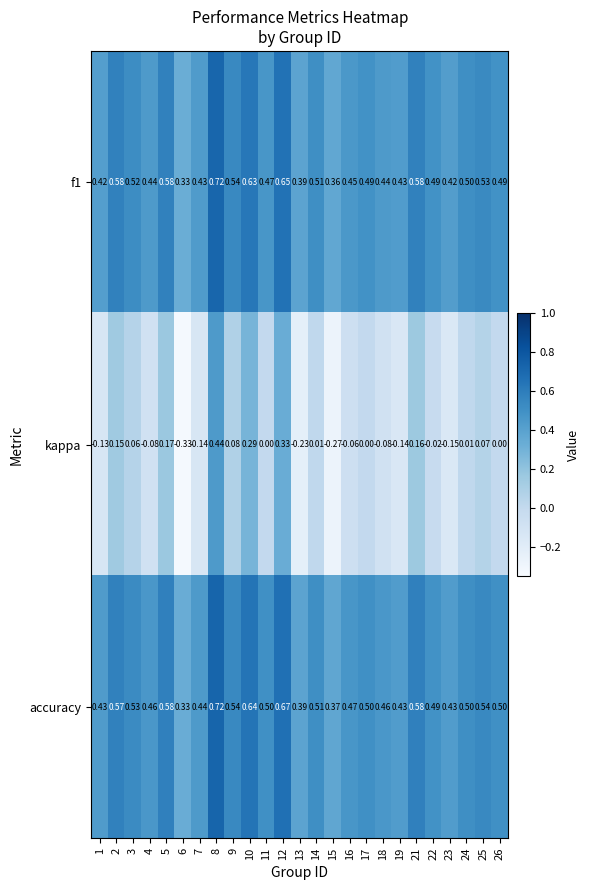

How many categories are shown in the chart?

25